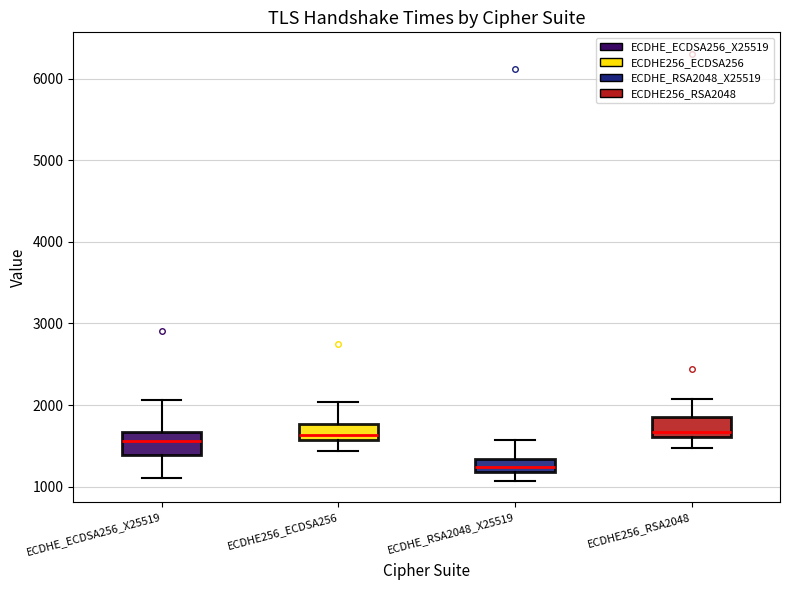

Reading left to right, transcribe this box plot: for each box, give where its median line is, the range the box spans, and where its two whiskers end, as read against the y-axis. The values are not printed on the chart, so give them approximately, as read against the axis.

ECDHE_ECDSA256_X25519: median 1600, box 1400 to 1700, whiskers 1100 to 2100
ECDHE256_ECDSA256: median 1600 (just above the box's lower edge), box 1600 to 1800, whiskers 1400 to 2000
ECDHE_RSA2048_X25519: median 1200 (inside the box), box 1200 to 1300, whiskers 1100 to 1600
ECDHE256_RSA2048: median 1700, box 1600 to 1900, whiskers 1500 to 2100